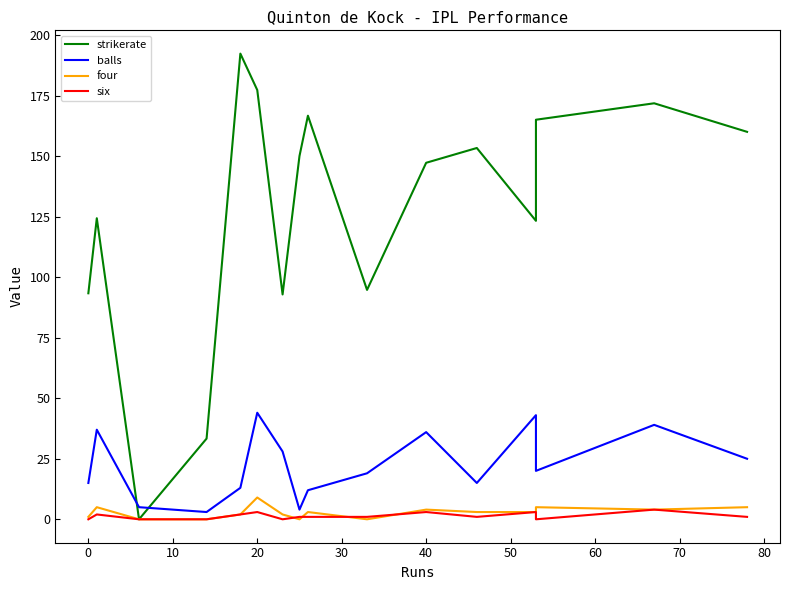

What is the difference between the maximum and second lowest values in the strikerate series?

159.0